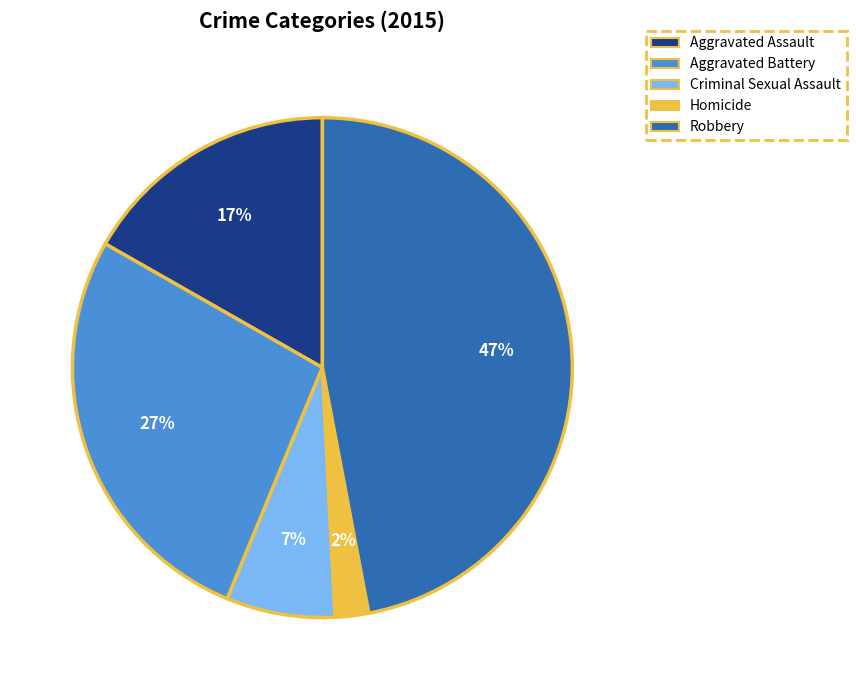

To the nearest percent, what portion does Robbery represent?

47%